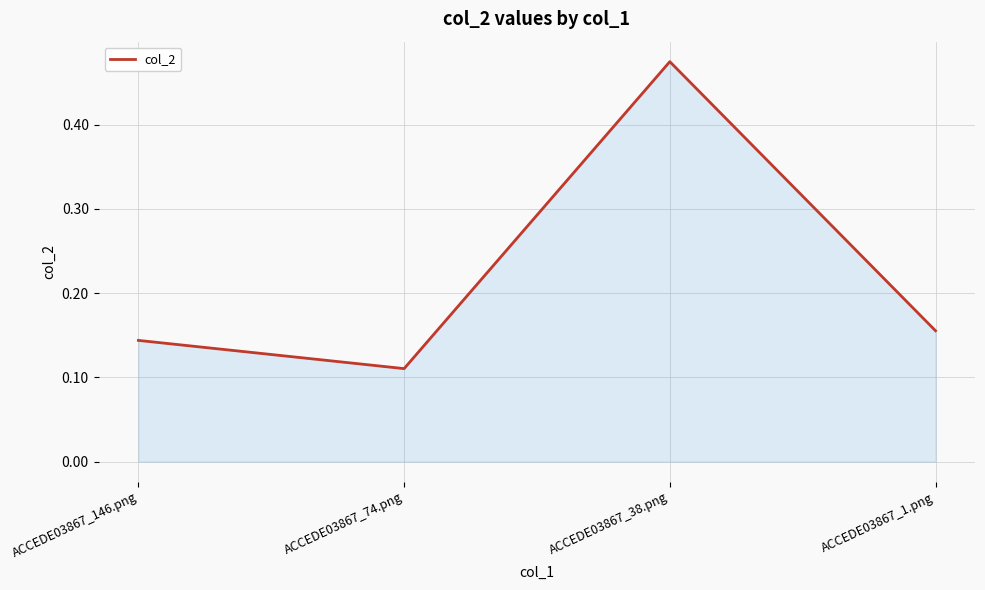

Rank the categories by value from lowest to highest.

ACCEDE03867_74.png, ACCEDE03867_146.png, ACCEDE03867_1.png, ACCEDE03867_38.png